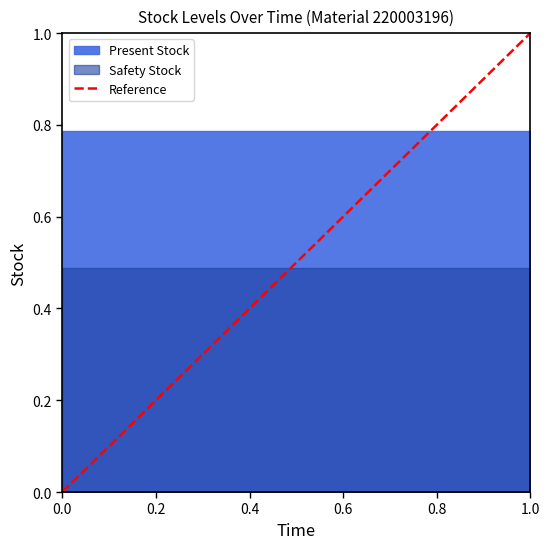

What is the value of the 2nd point from the left?

1